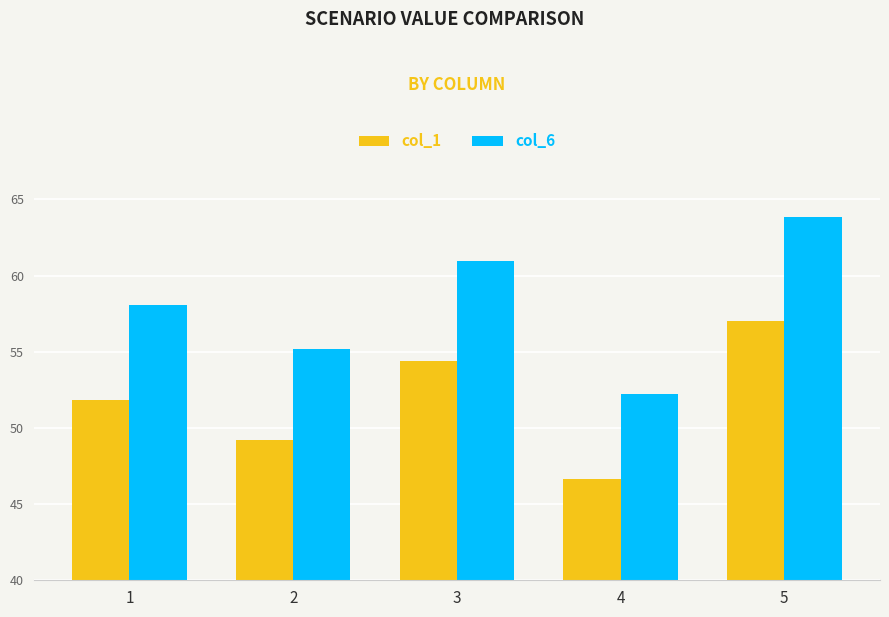

Which series changed the most between 1 and 5?

col_6